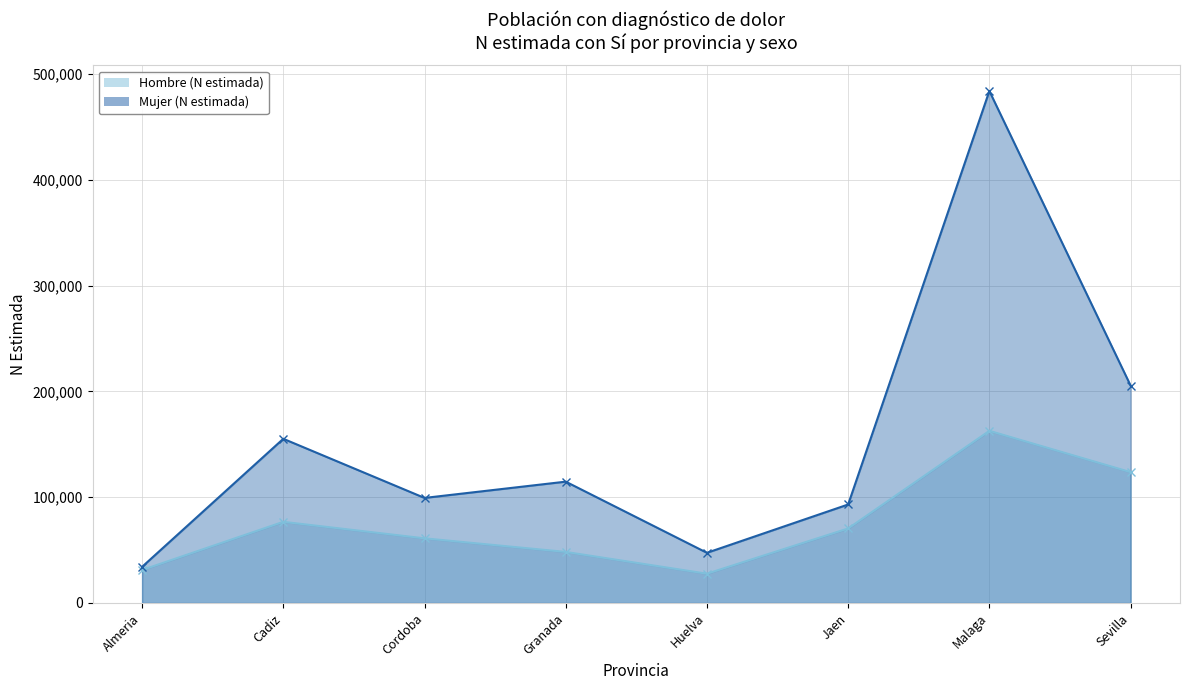

Which series has the largest range (max minus min)?

Mujer (N estimada) (line)